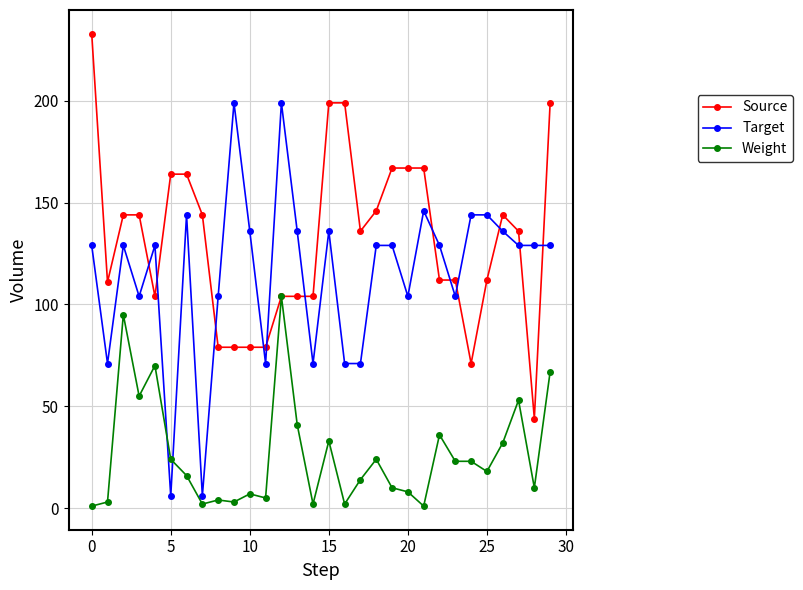

What is the lowest value of the Source series?

44